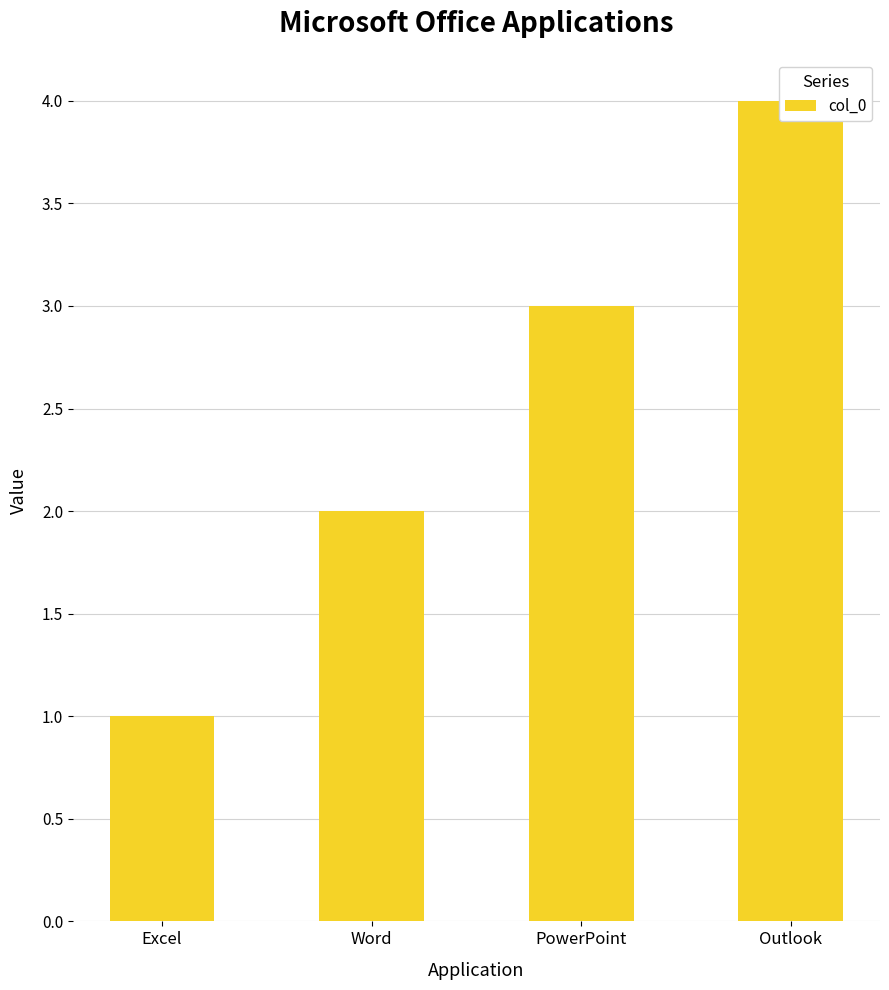

Are the bars horizontal?

No